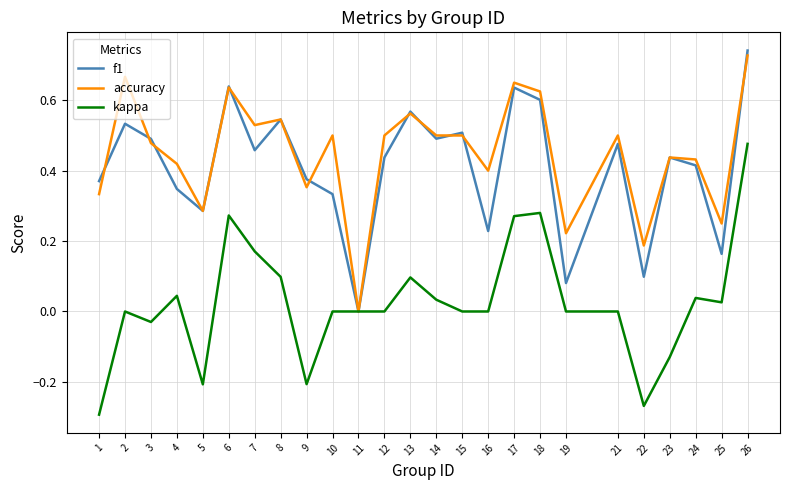

The f1 series shows 0.5 at 1. True or false?

False